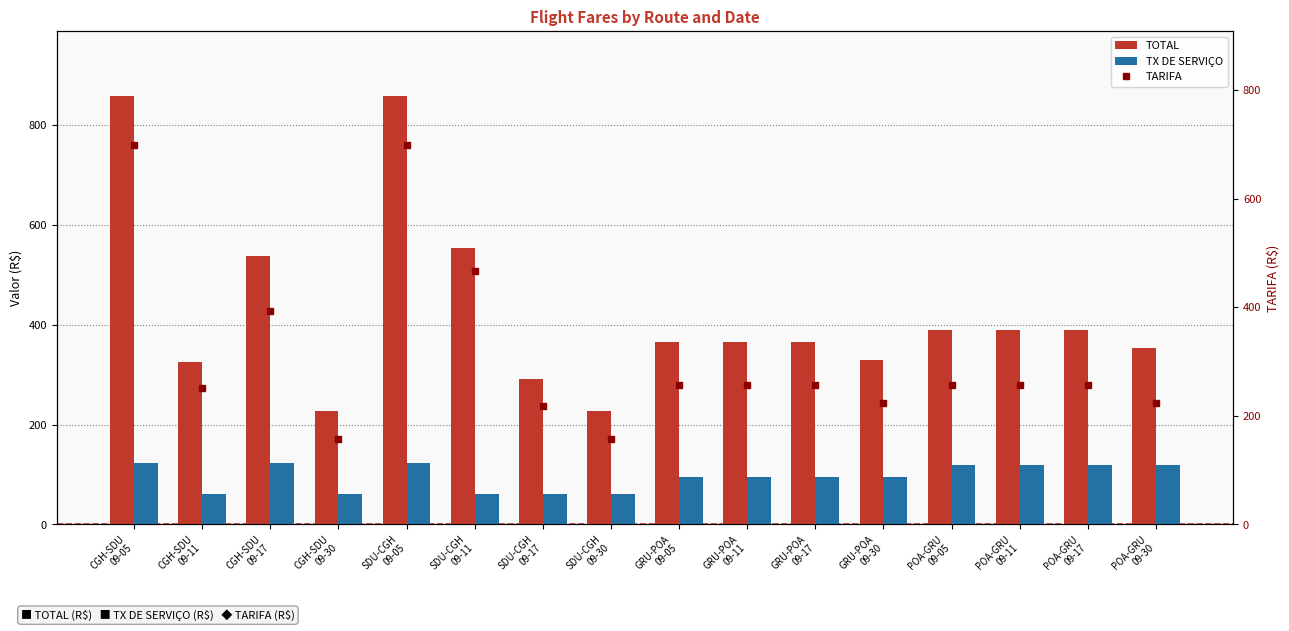

Rank the categories by TOTAL value from lowest to highest.

SDU-CGH
09-30, CGH-SDU
09-30, SDU-CGH
09-17, CGH-SDU
09-11, GRU-POA
09-30, POA-GRU
09-30, GRU-POA
09-05, GRU-POA
09-11, GRU-POA
09-17, POA-GRU
09-05, POA-GRU
09-11, POA-GRU
09-17, CGH-SDU
09-17, SDU-CGH
09-11, SDU-CGH
09-05, CGH-SDU
09-05